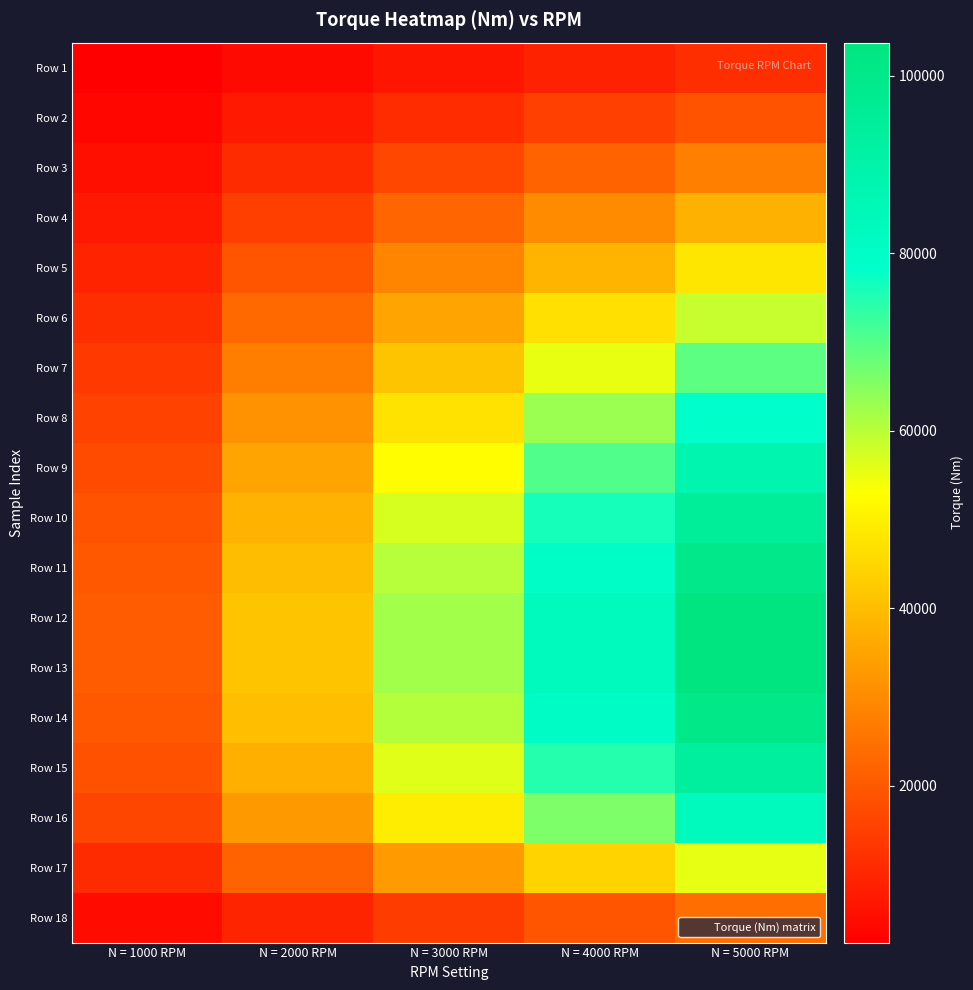

Rank the series at N = 3000 RPM from lowest to highest value.

Row 1, Row 2, Row 18, Row 3, Row 4, Row 5, Row 17, Row 6, Row 7, Row 8, Row 16, Row 9, Row 15, Row 10, Row 11, Row 14, Row 12, Row 13